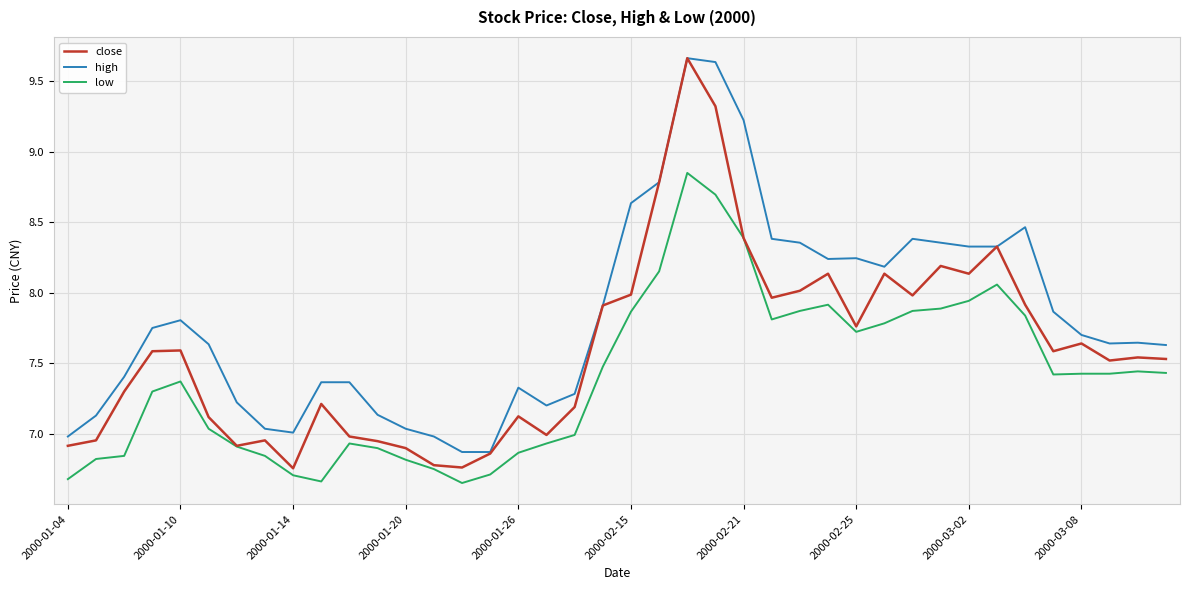

True or false: high and low intersect in this chart.

False